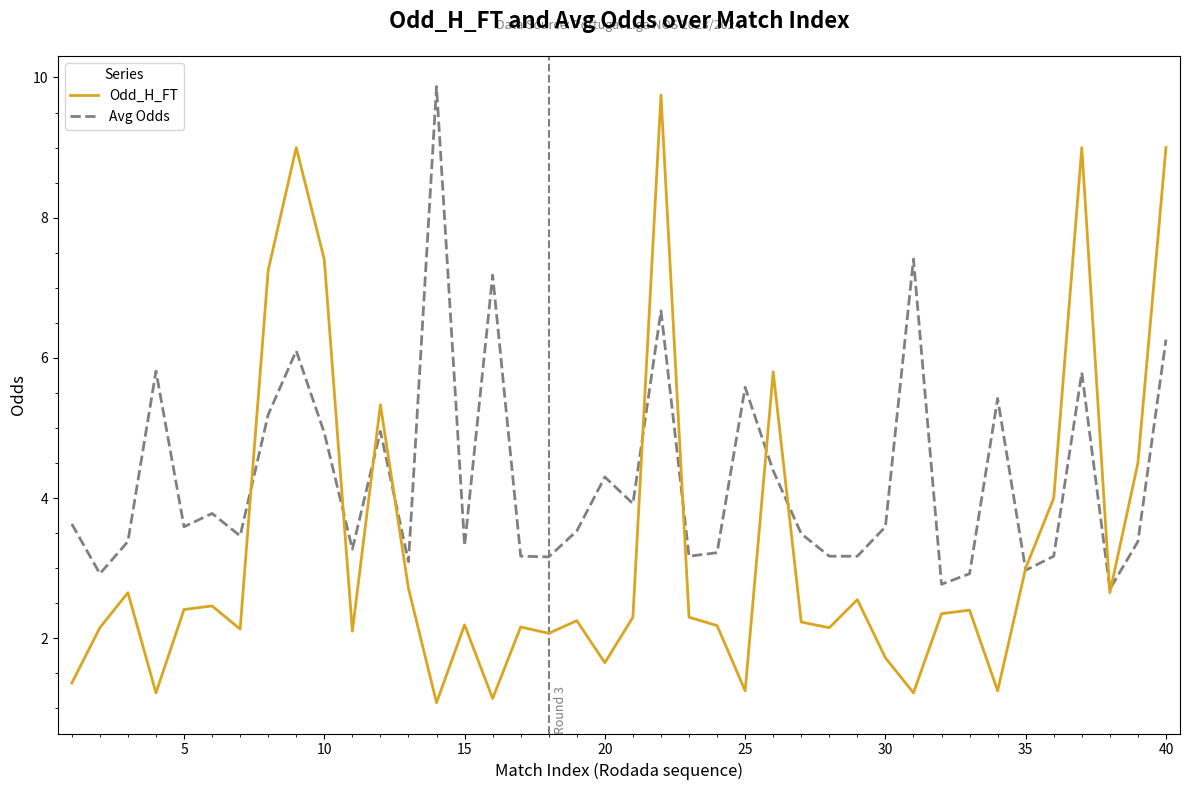

Which series has the largest total across all categories?

Avg Odds